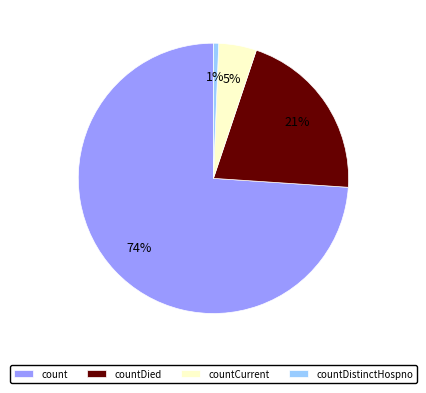

Is there any slice that represents more than half of the pie?

Yes